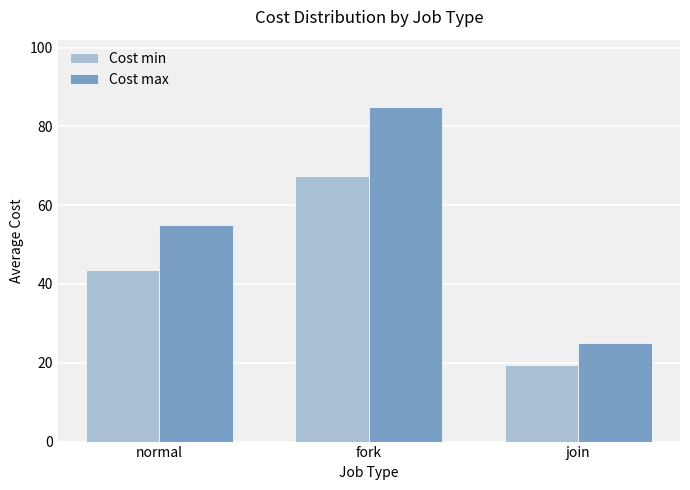

What is the maximum value shown in the chart?

85.0